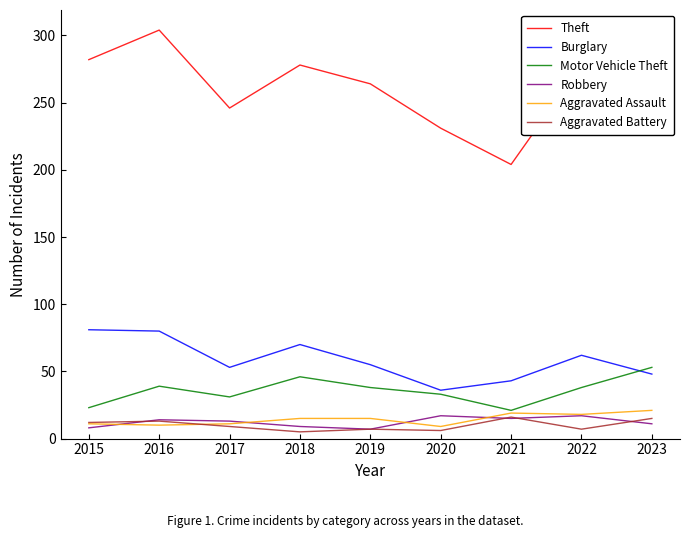

Where does the Burglary series first go above 55?

2015